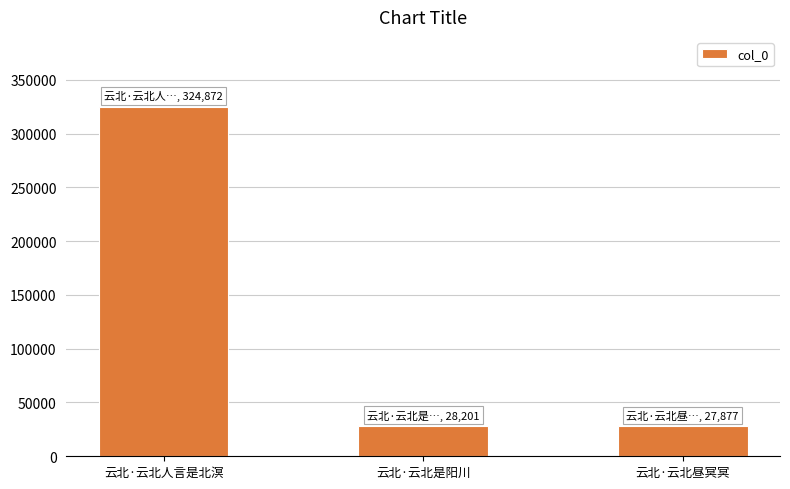

The chart shows a value of 173261 at 云北·云北人言是北溟. True or false?

False